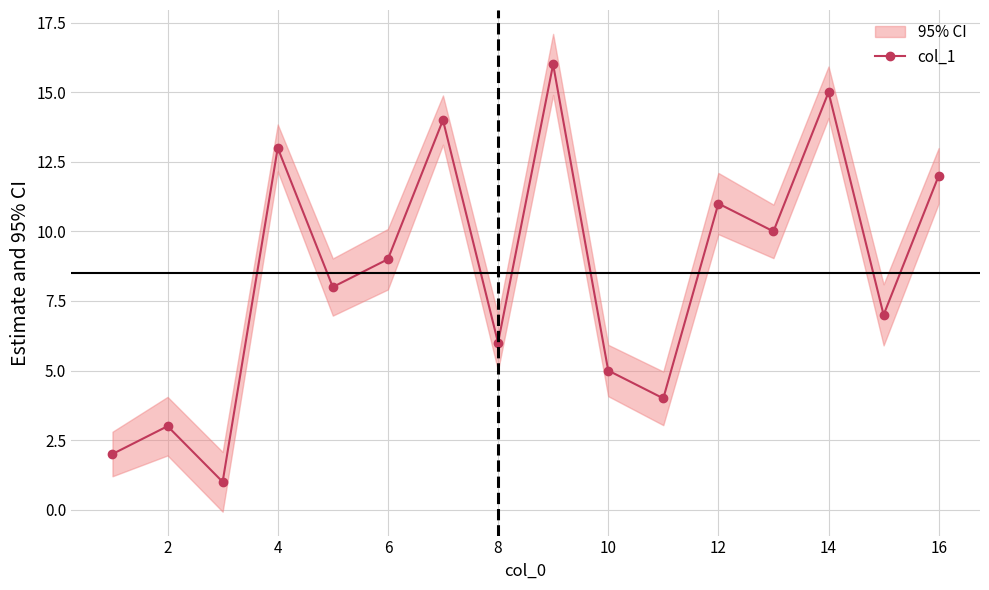

True or false: col_1 has more than 1 points higher than both neighbors.

True